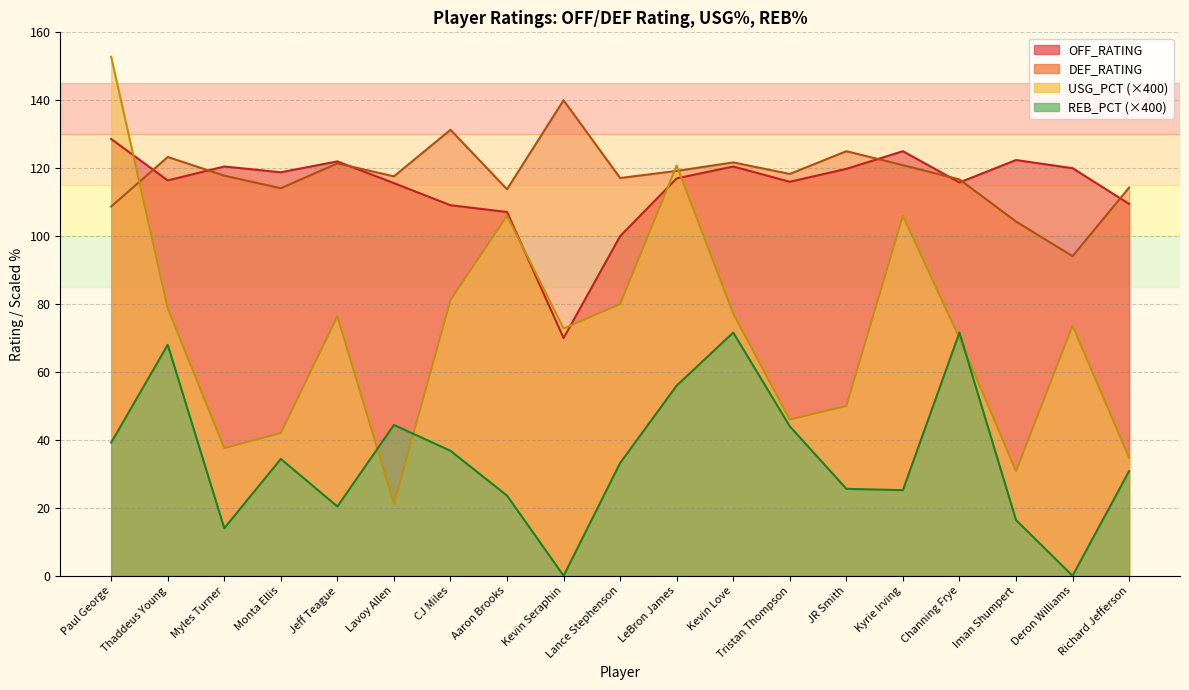

Between Myles Turner and JR Smith, which series saw the biggest shift?

USG_PCT